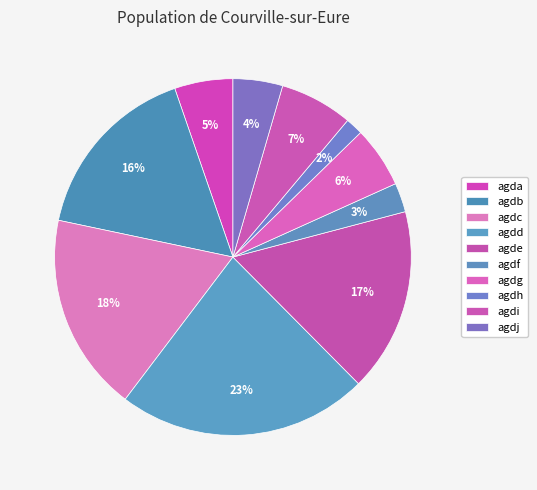

To the nearest percent, what portion does agdg represent?

6%